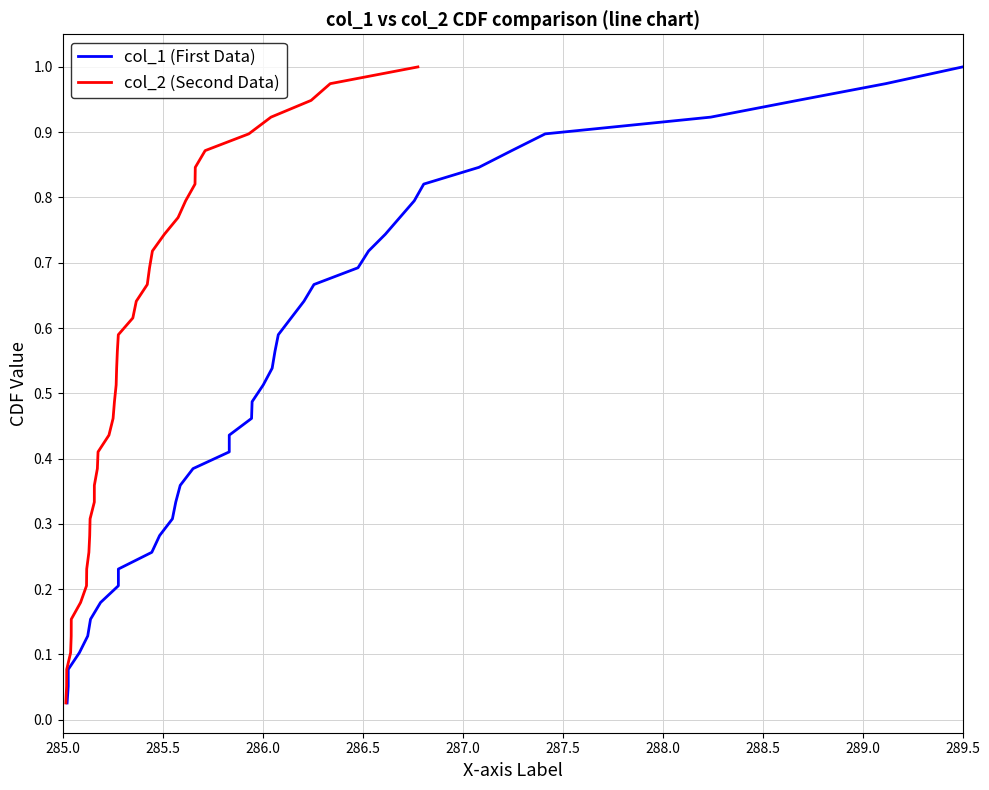

Reading right to left, list all the values displayed in this chart.

col_1 (First Data): 1.0	1.0	0.9	0.9	0.9	0.9	0.8	0.8	0.8	0.8	0.7	0.7	0.7	0.7	0.6	0.6	0.6	0.6	0.5	0.5	0.5	0.5	0.4	0.4	0.4	0.4	0.3	0.3	0.3	0.3	0.2	0.2	0.2	0.2	0.1	0.1	0.1	0.1	0.0
col_2 (Second Data): 1.0	1.0	0.9	0.9	0.9	0.9	0.8	0.8	0.8	0.8	0.7	0.7	0.7	0.7	0.6	0.6	0.6	0.6	0.5	0.5	0.5	0.5	0.4	0.4	0.4	0.4	0.3	0.3	0.3	0.3	0.2	0.2	0.2	0.2	0.1	0.1	0.1	0.1	0.0